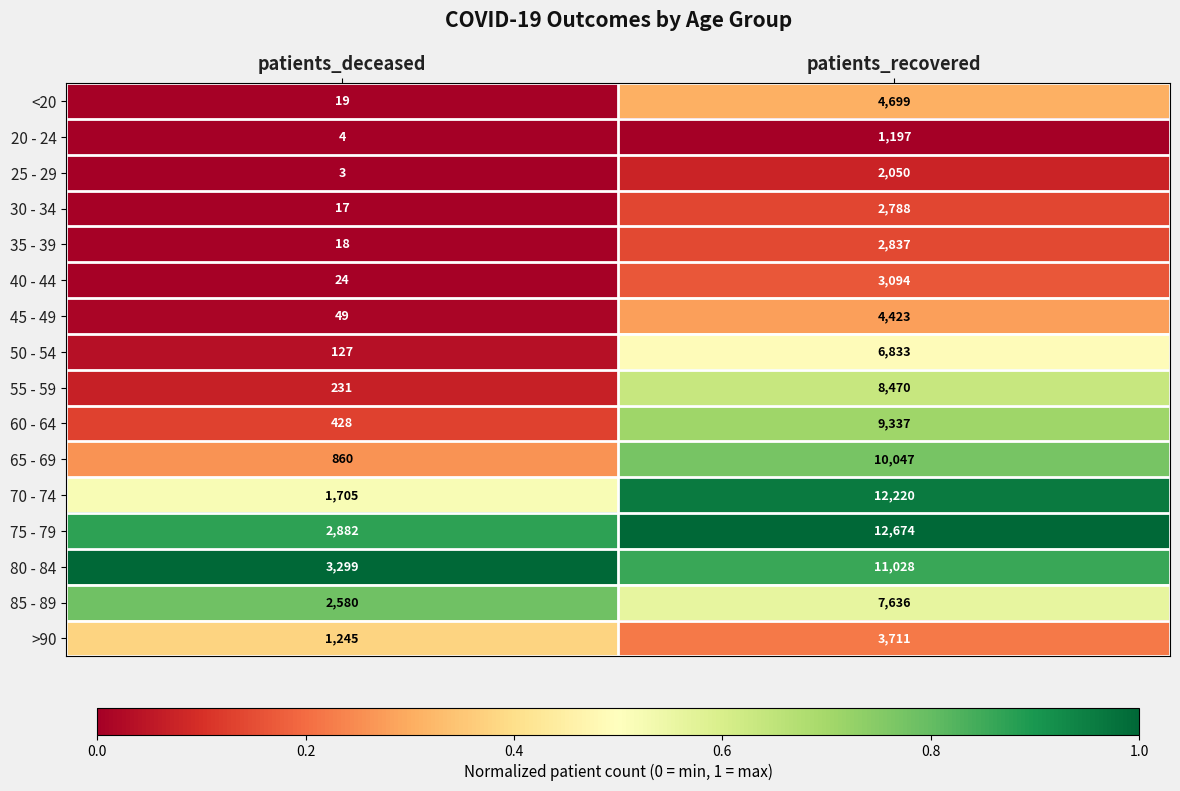

What is the spread (max minus min) of values at patients_deceased?

3296